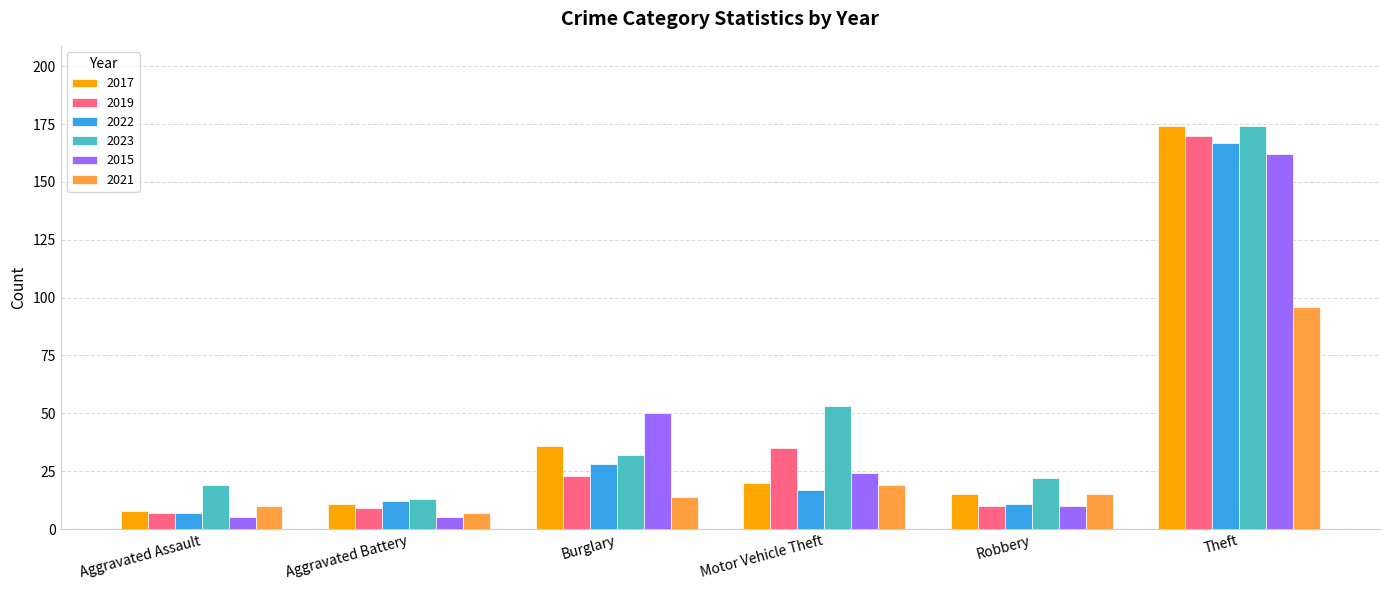

Which category has the lowest value in the 2023 series?

Aggravated Battery